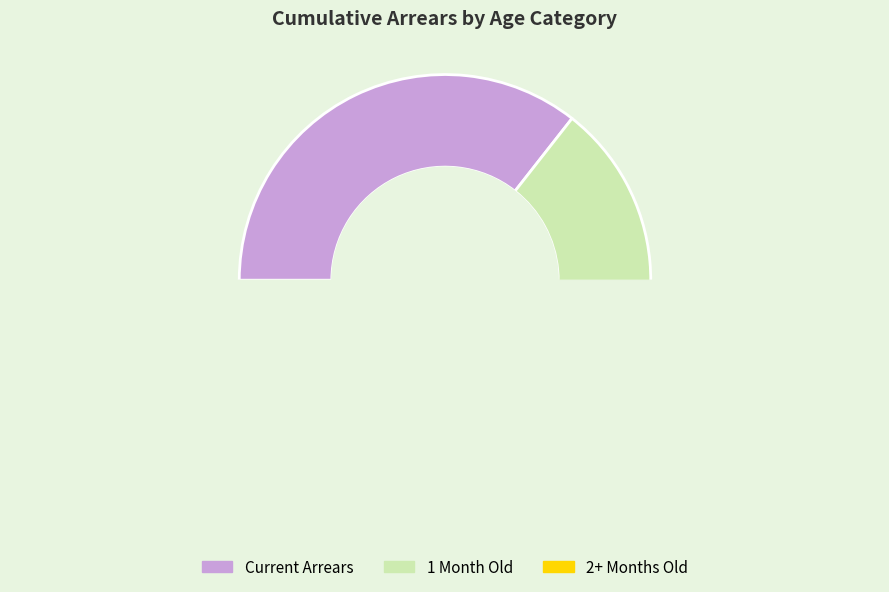

The 1 slice represents 0% of the pie. True or false?

True